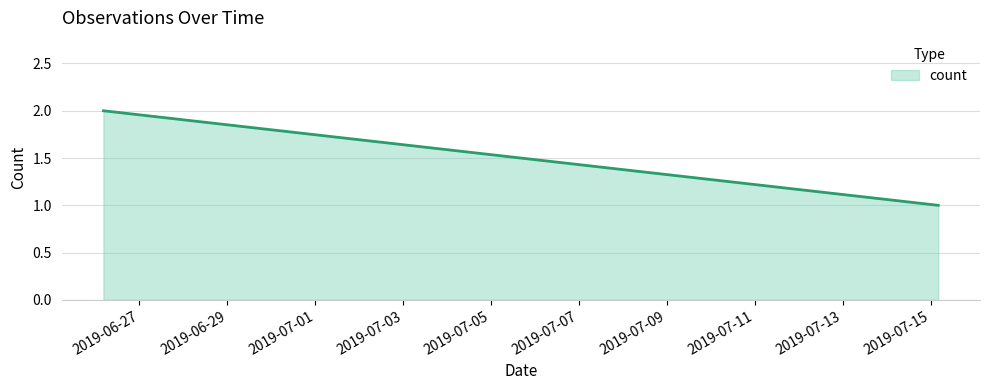

What is the sum of all values?

4